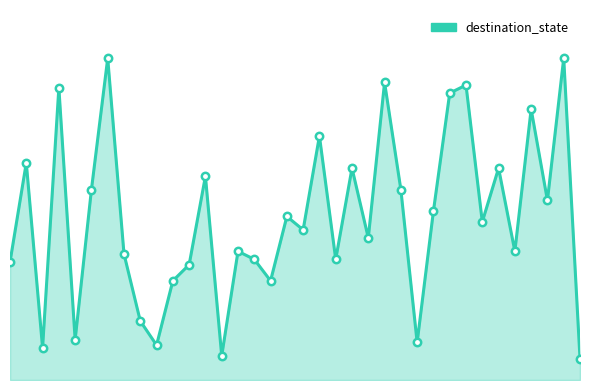

What is the change in value from 14 to 27?

+59